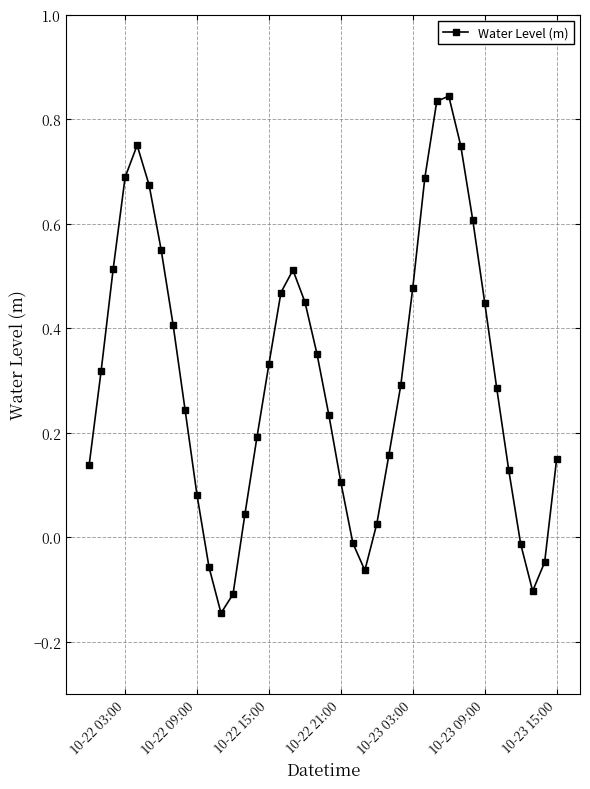

What is the difference between the maximum and minimum values?

1.0